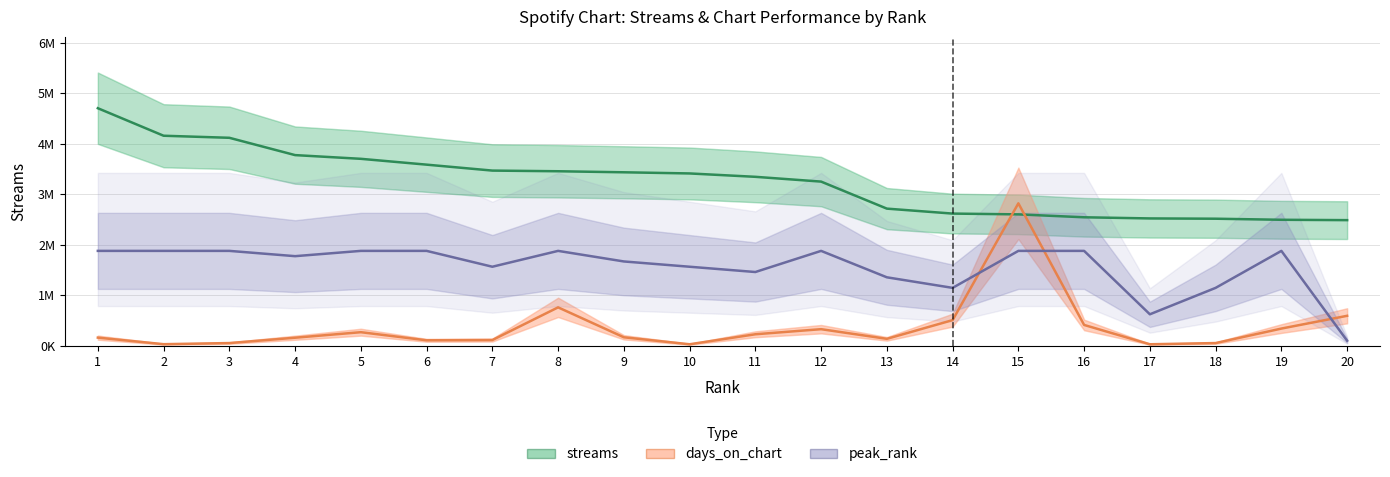

How many intersections are there between days_on_chart and streams?

2